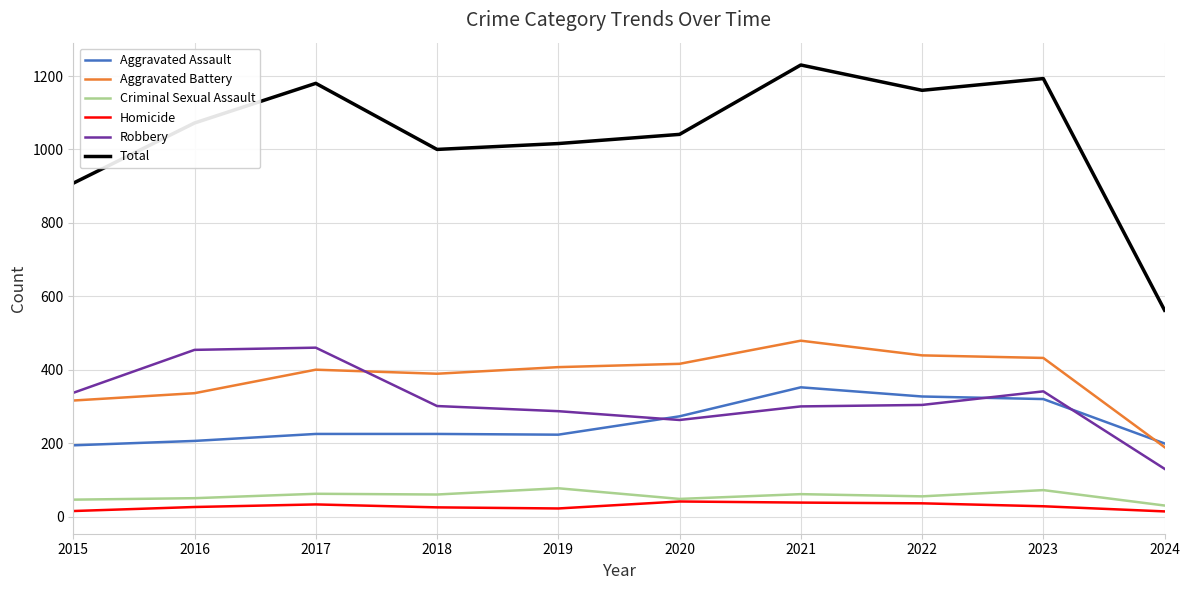

Between 2020 and 2023, which series saw the biggest shift?

Total